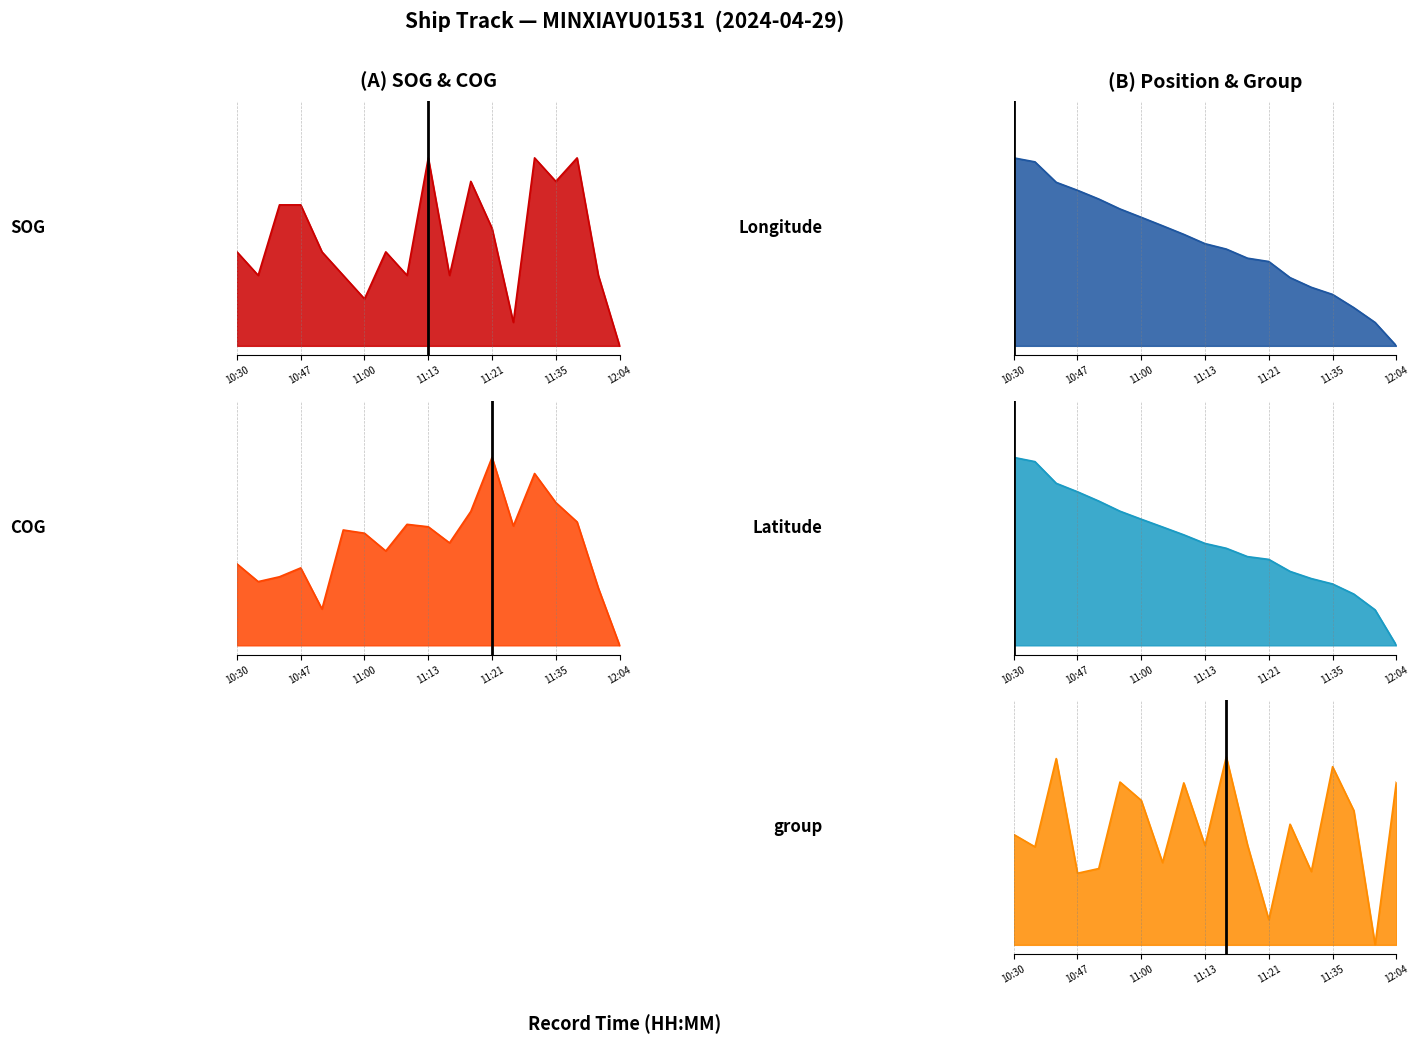

What is the spread (max minus min) of values at 11:40?

0.8